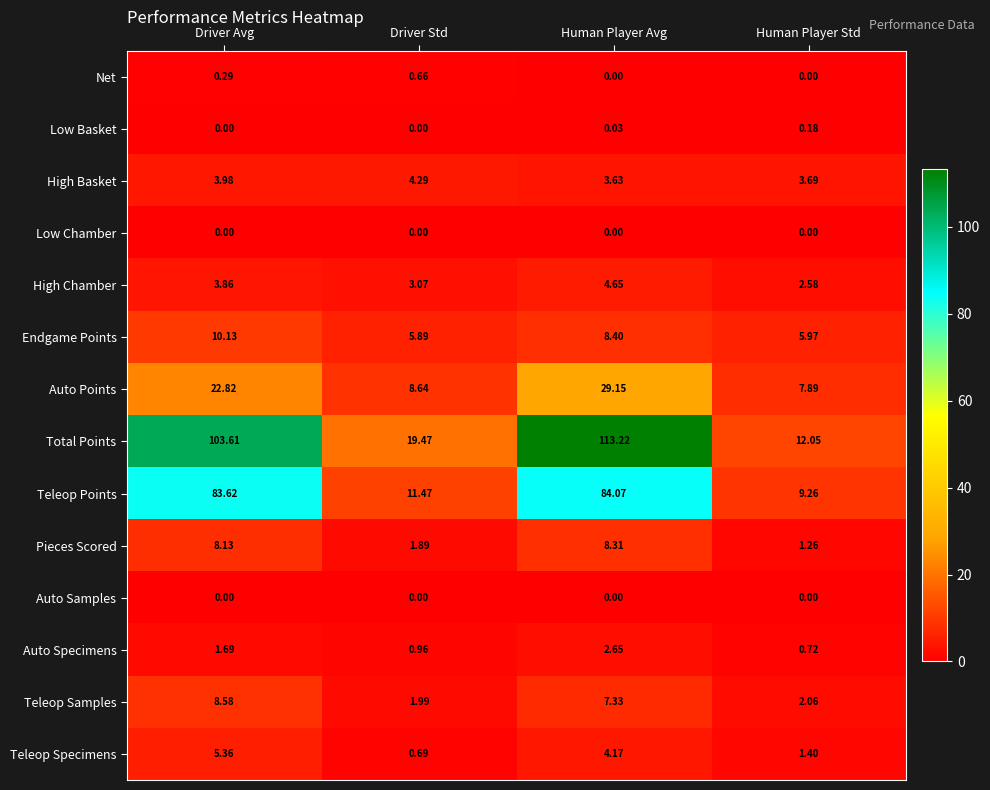

Where is Teleop Specimens nearest to the value 3?

Human Player Avg